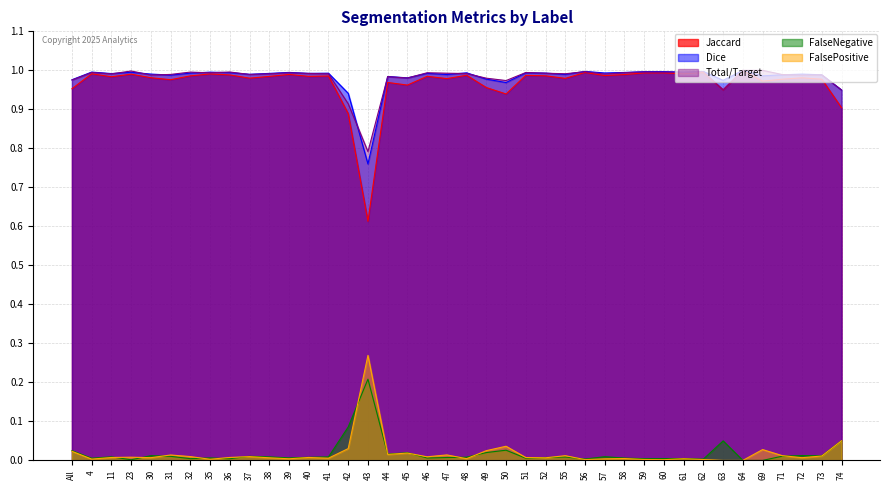

Between 32 and 43, which series saw the biggest shift?

Jaccard